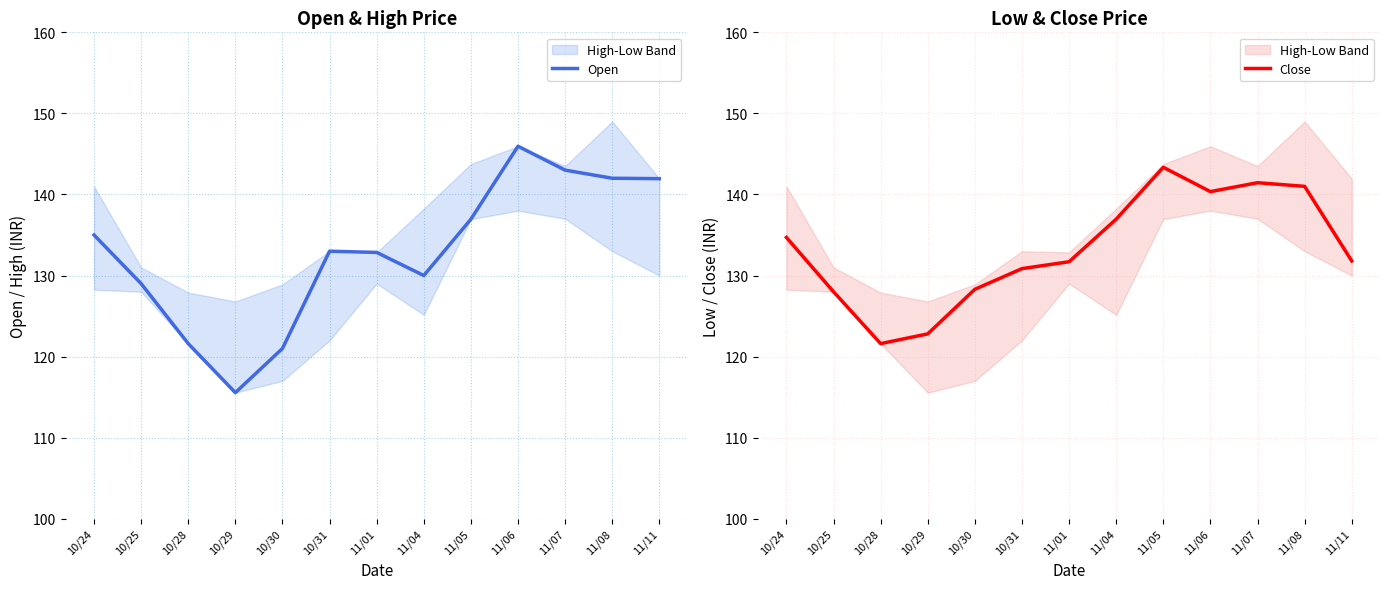

What is the difference between the Open values at 11/11 and 11/06?

4.0